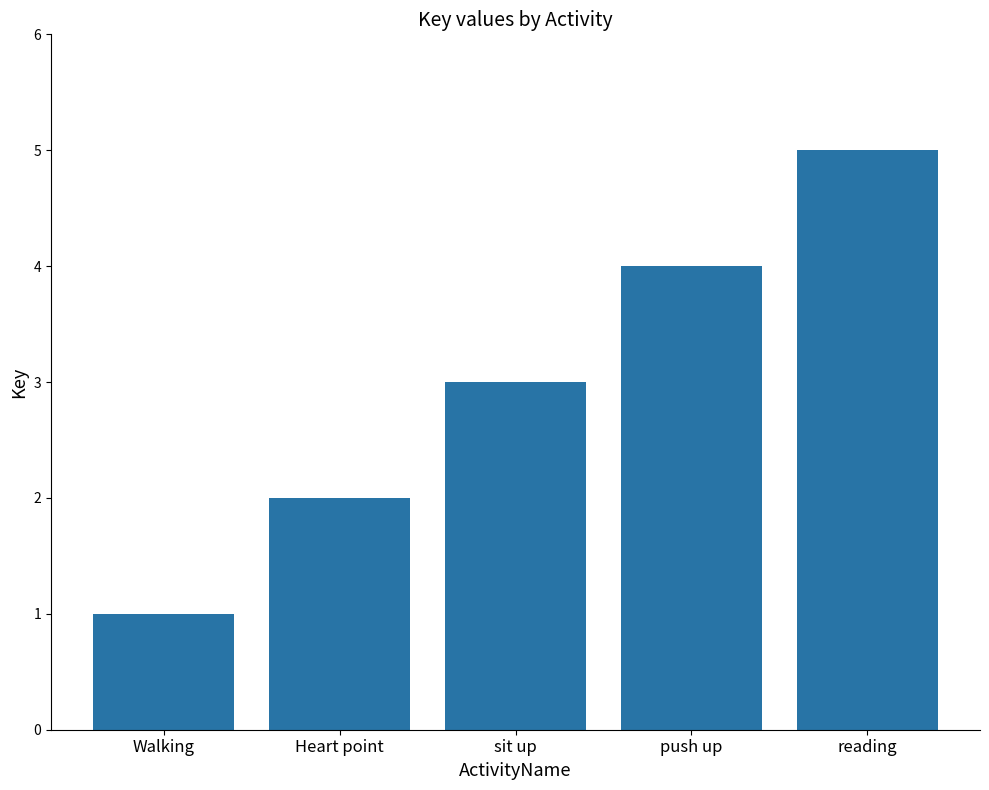

What is the sum of the values at Heart point and reading?

7